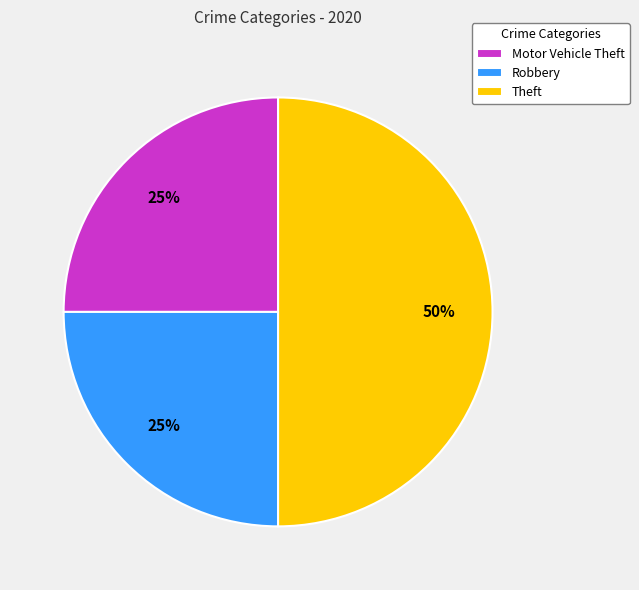

To the nearest percent, what percentage of the pie is Motor Vehicle Theft?

25%